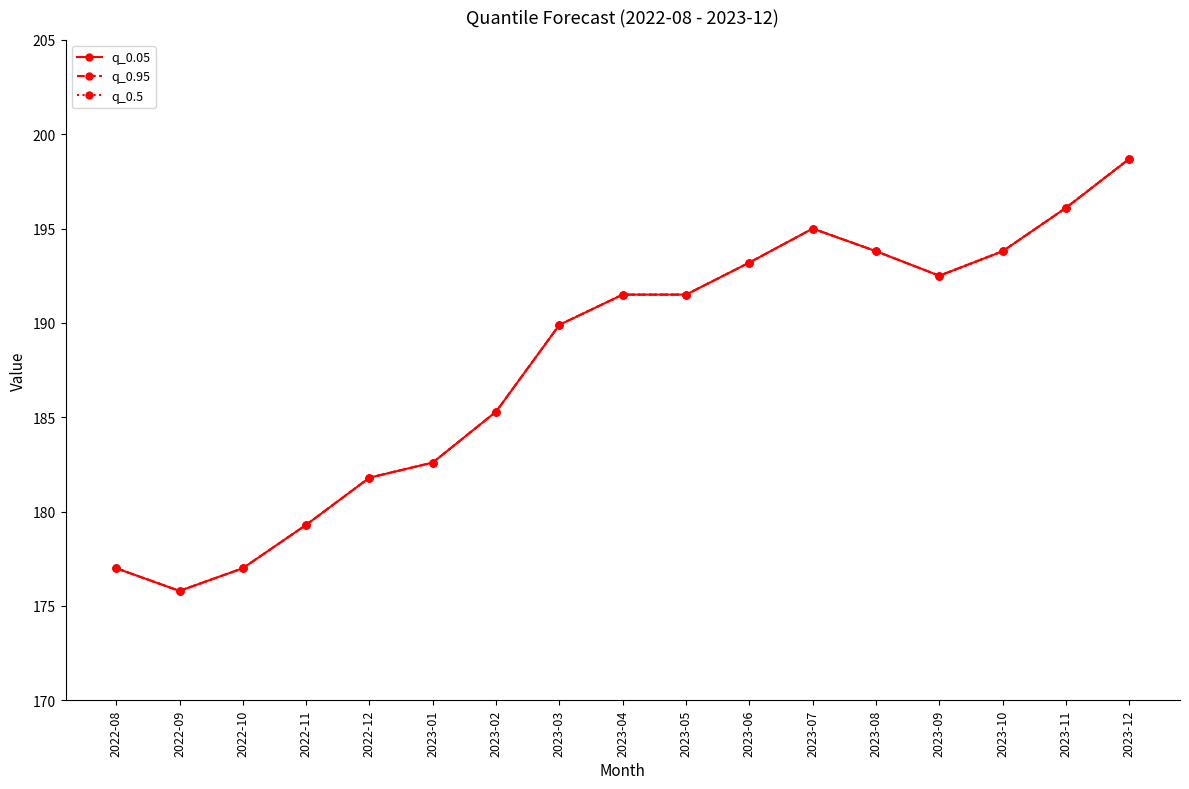

True or false: q_0.5 has more than 1 interior local peaks.

False